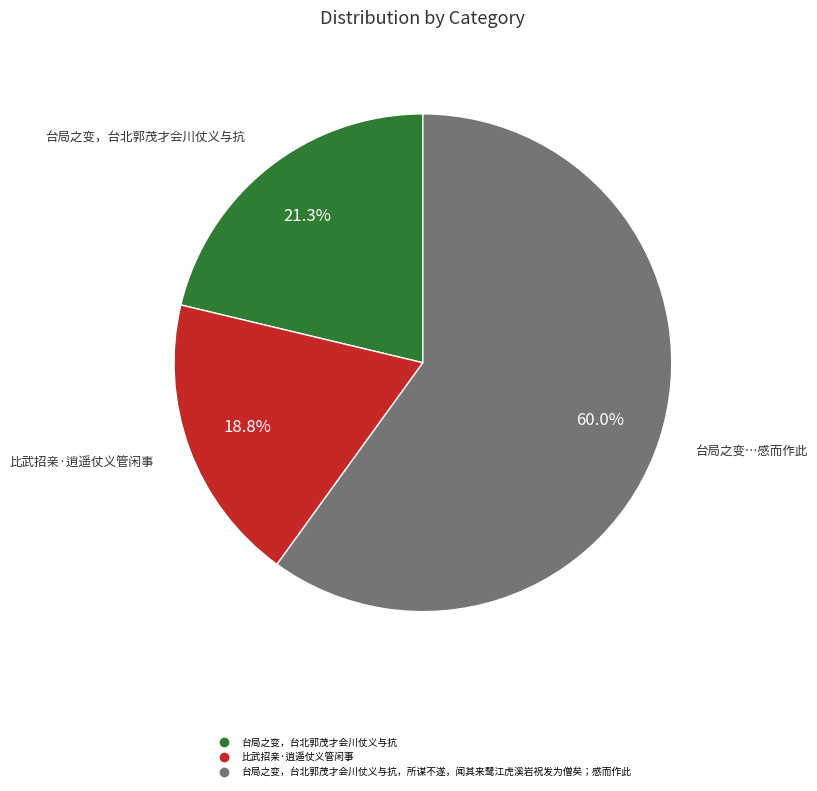

Is there a majority slice in this chart?

Yes